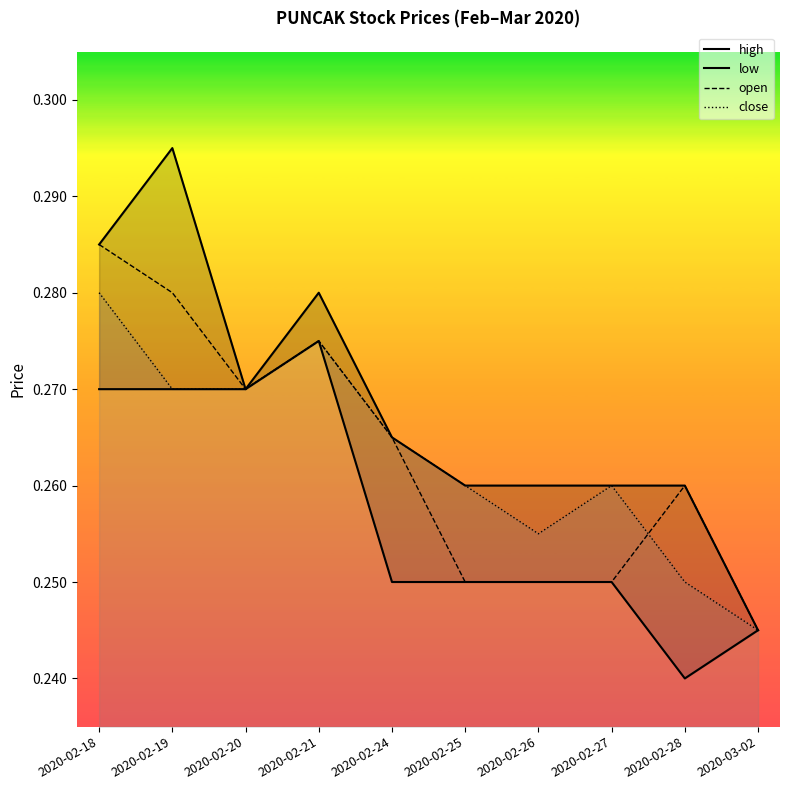

At 2020-02-18, list the series in order from largest to smallest.

high, open, close, low